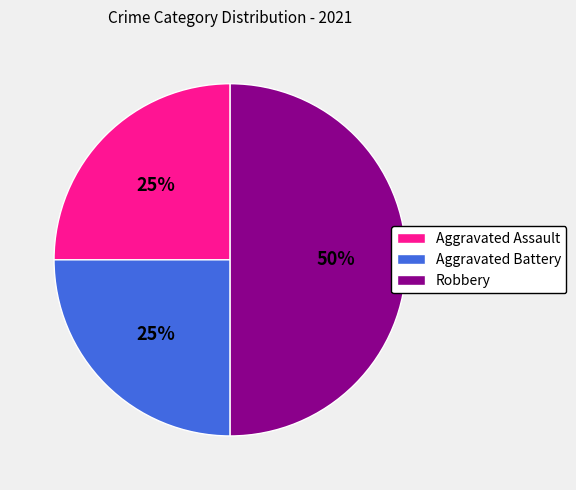

To the nearest percent, what is the average slice percentage?

33%